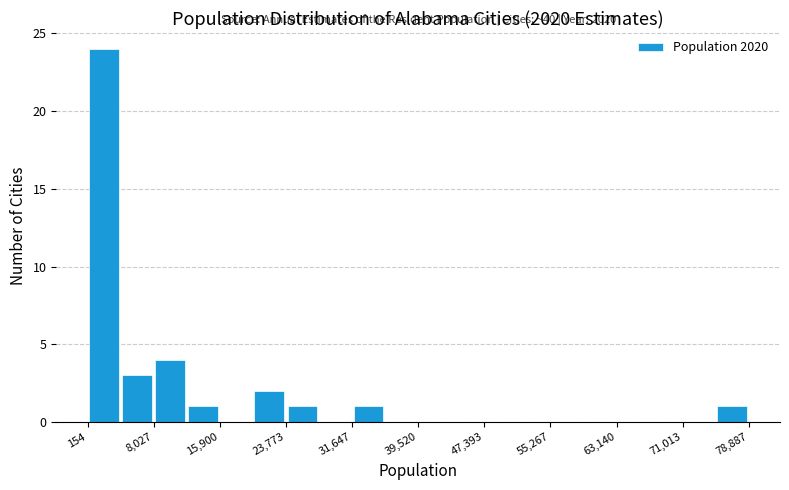

Read against the x-axis, roughly where is the centre of the tallest bar?

2000